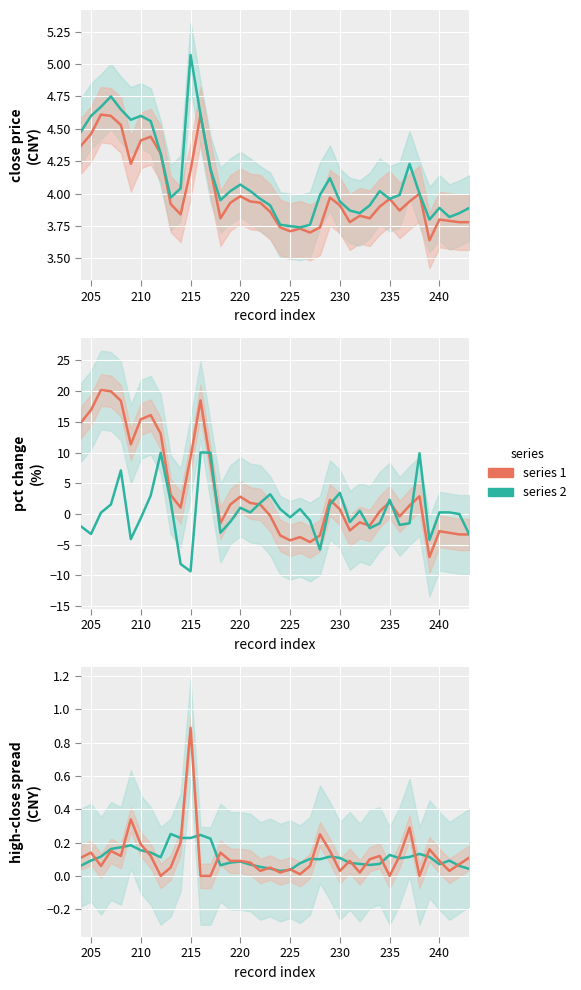

What is the average value of the high-close (smoothed) series?

0.1